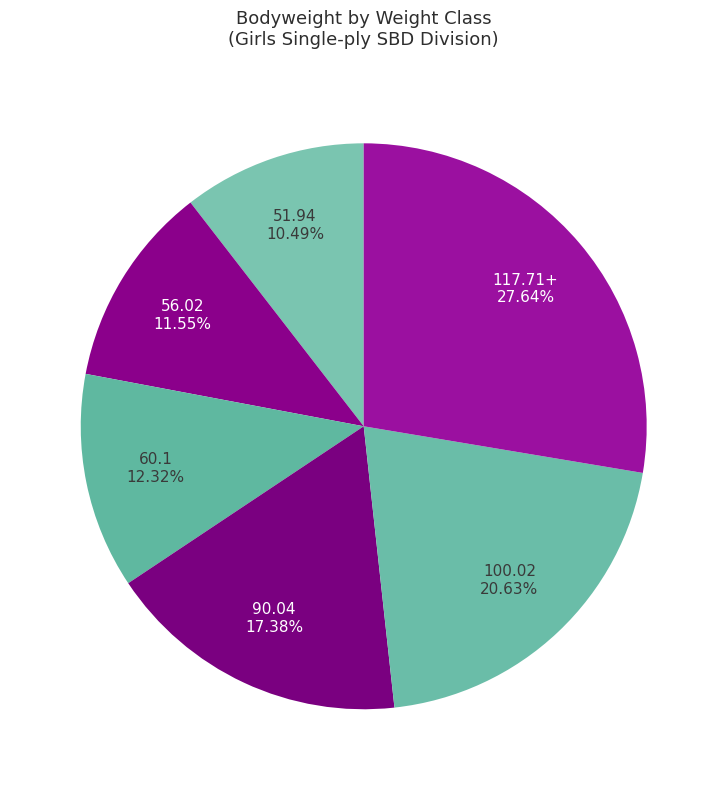

Is there a majority slice in this chart?

No